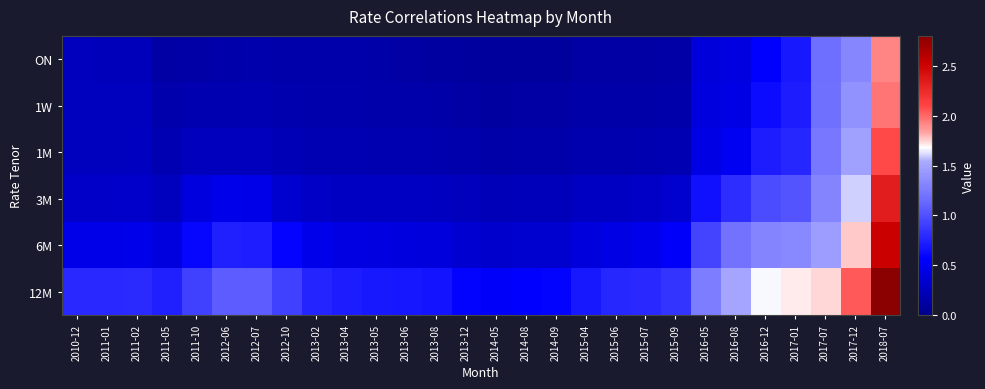

At which category is the sum across all series the highest?

2018-07